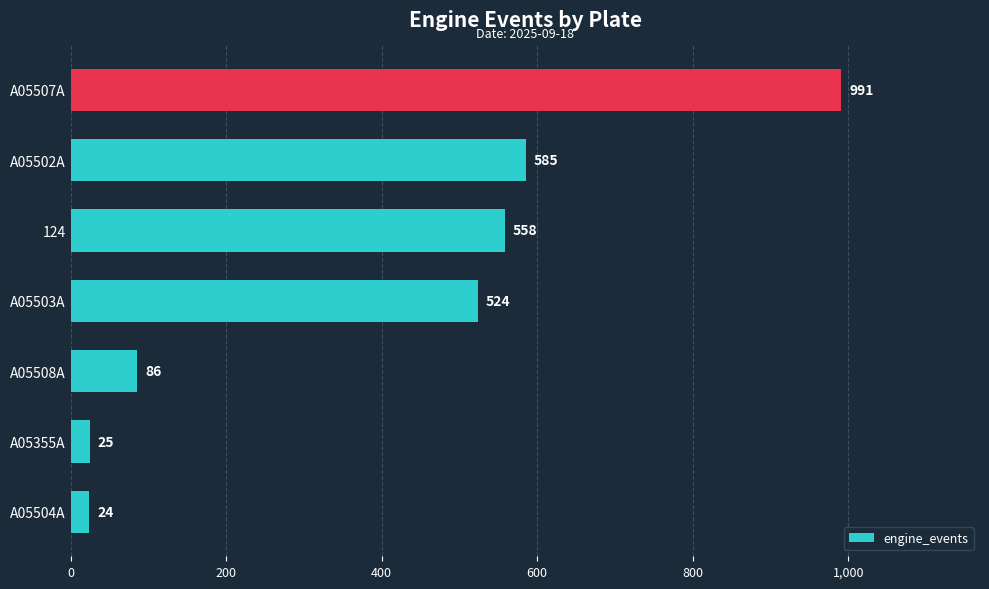

What is the difference between the values at A05503A and A05504A?

500